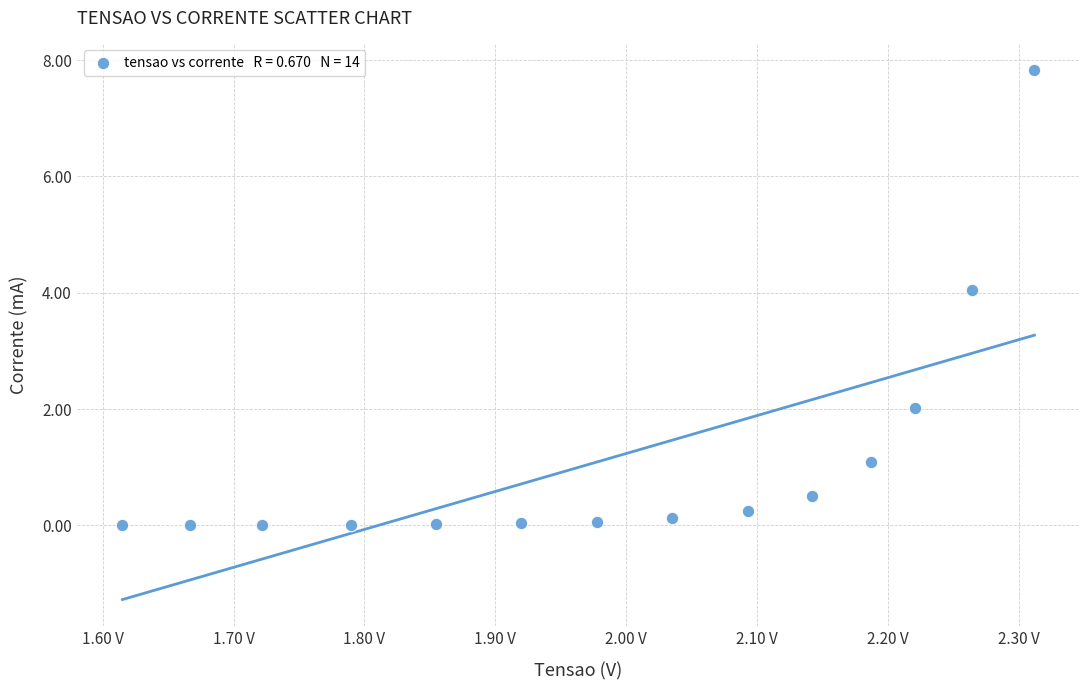

What is the range of Y values (max minus min)?

7.8